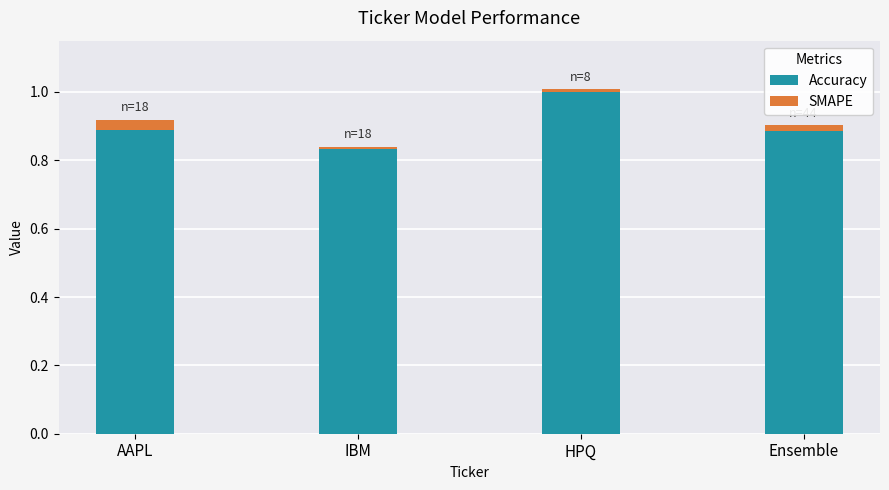

What is the sum of all Accuracy values?

3.6